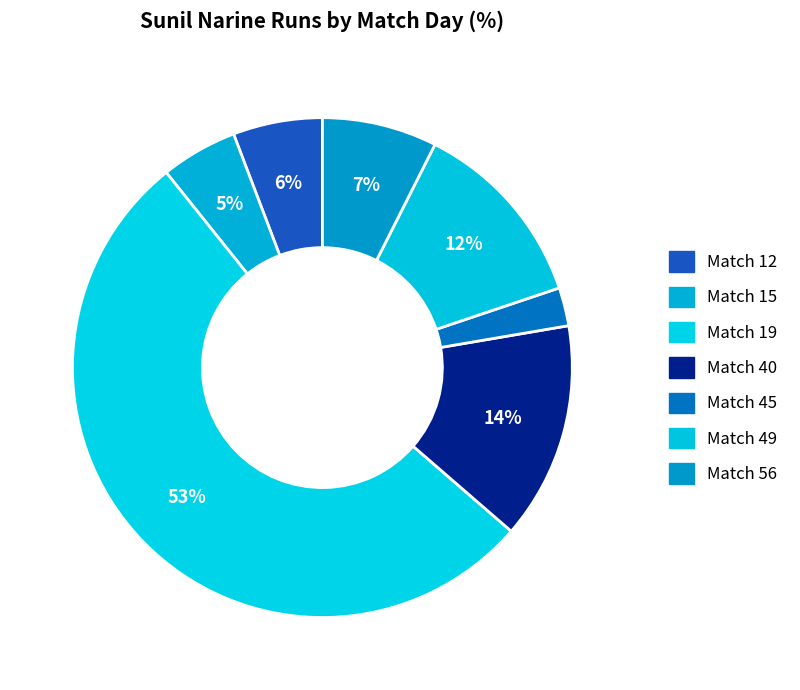

How many segments does this pie chart have?

7